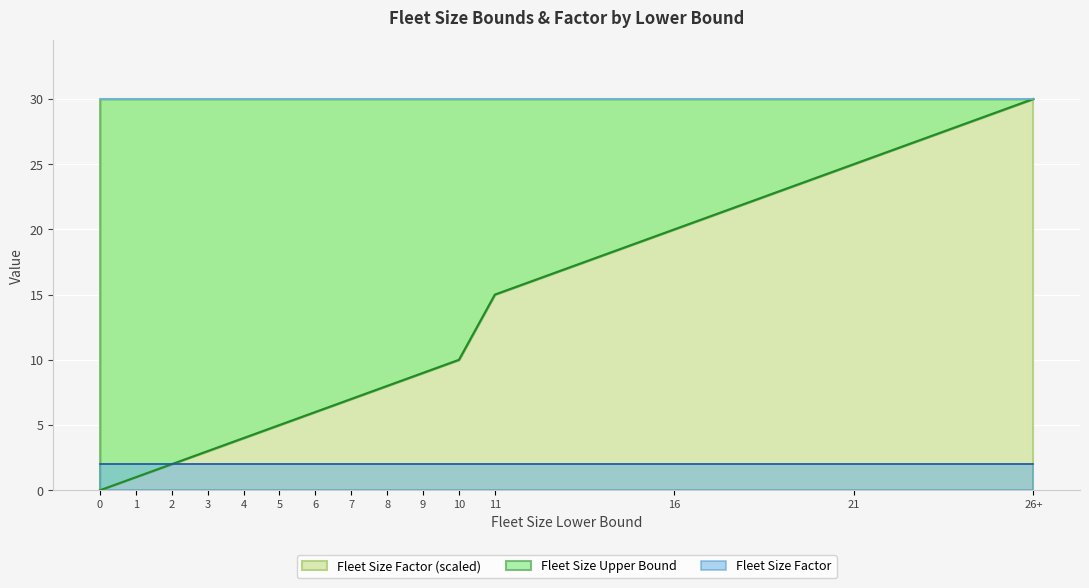

Is it true that the value at 1 is 1?

True